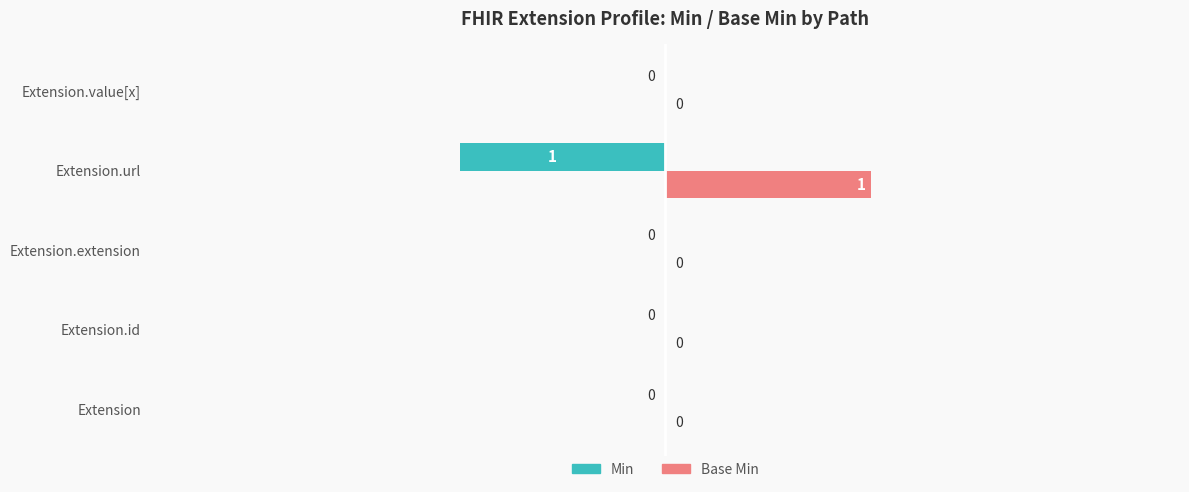

The Min series shows -1 at Extension.url. True or false?

True